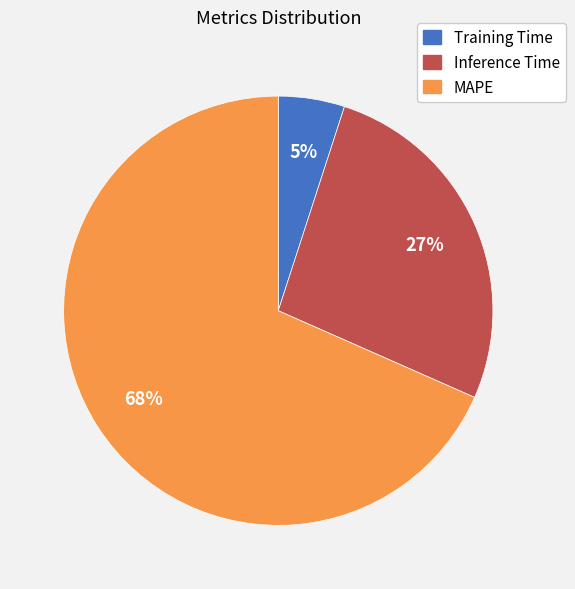

Is the sum of Training Time and Inference Time greater than half?

No